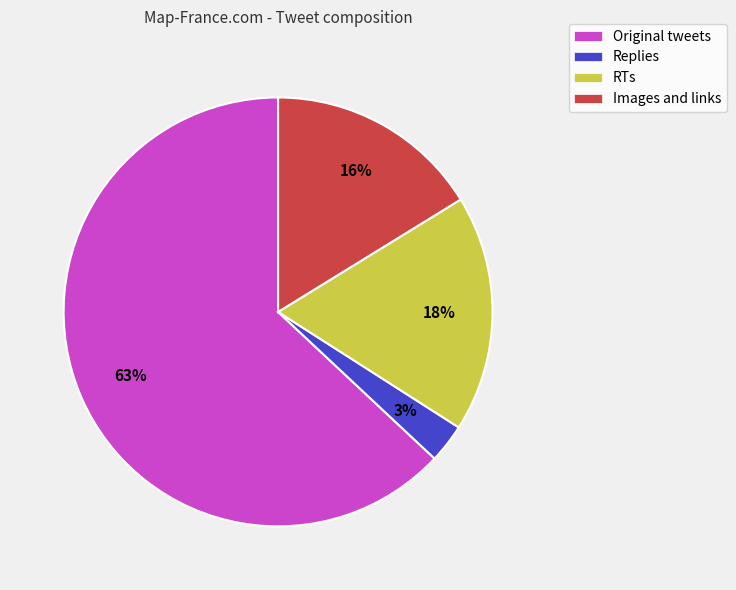

Count the number of slices in the pie.

4